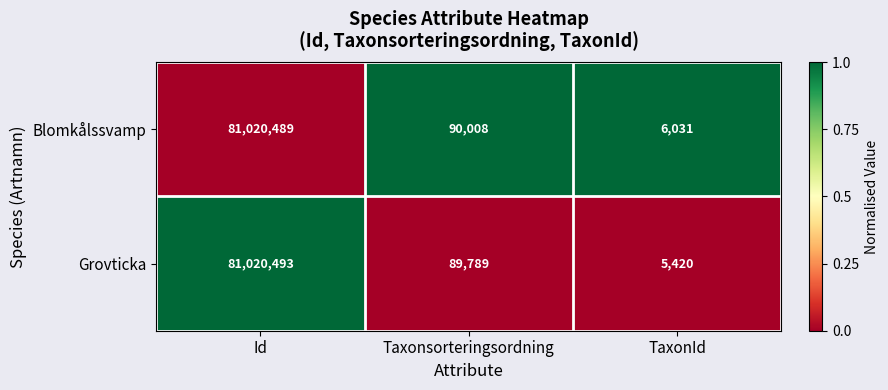

What value does the Blomkålssvamp series have at TaxonId, to the nearest 100?

6000